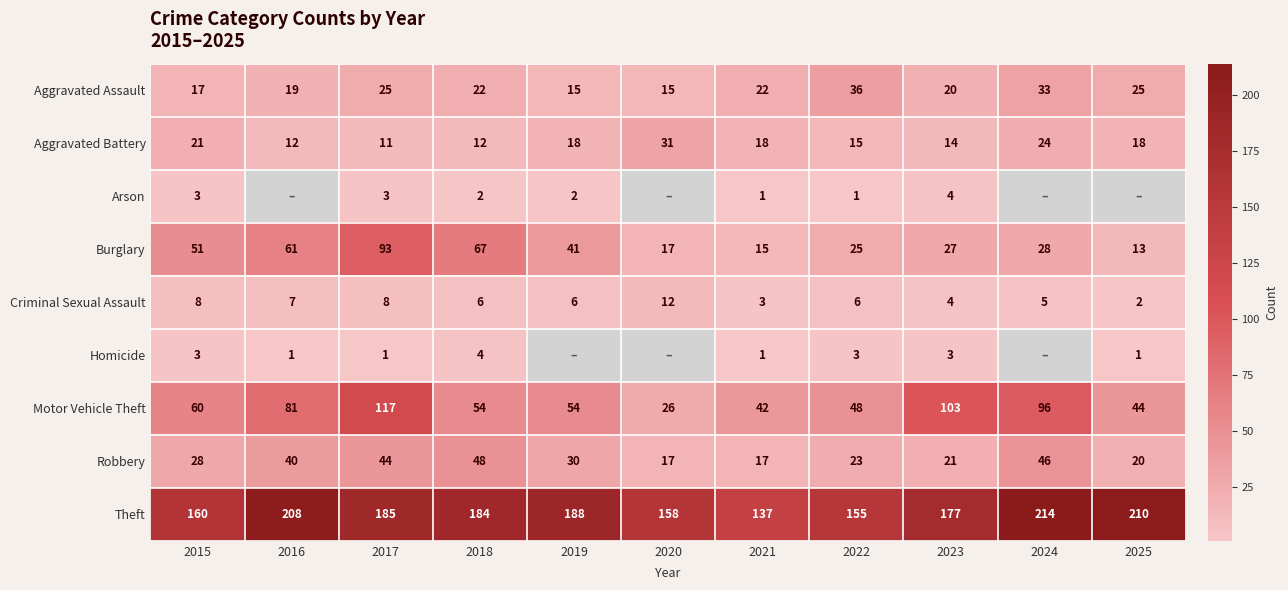

What is the average value of the Criminal Sexual Assault series?

6